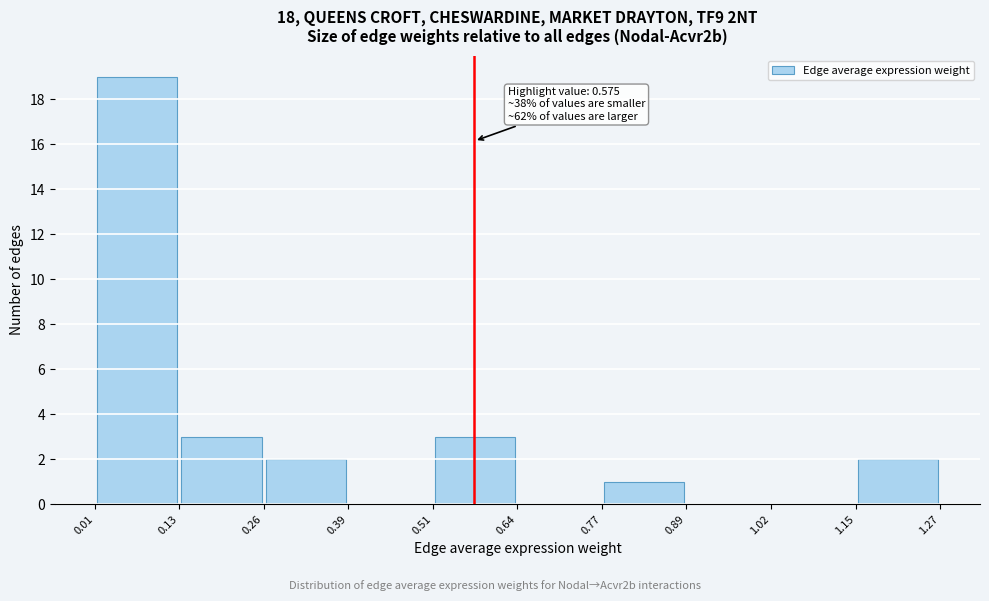

Which range on the x-axis has the tallest bar?

0.01 to 0.13